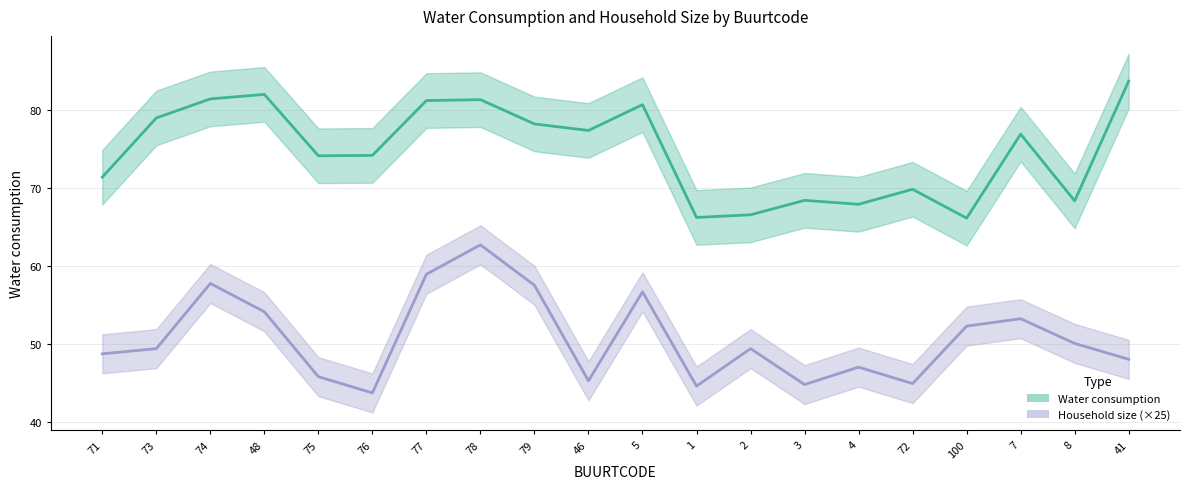

Reading left to right, what are all the values shown in this chart?

Water consumption: 71.4	79.0	81.4	82.0	74.2	74.2	81.2	81.3	78.2	77.4	80.7	66.3	66.6	68.4	67.9	69.9	66.2	76.9	68.4	83.7
Household size: 48.8	49.4	57.8	54.2	45.9	43.8	59.0	62.7	57.6	45.3	56.7	44.6	49.4	44.8	47.1	45.0	52.3	53.3	50.1	48.1